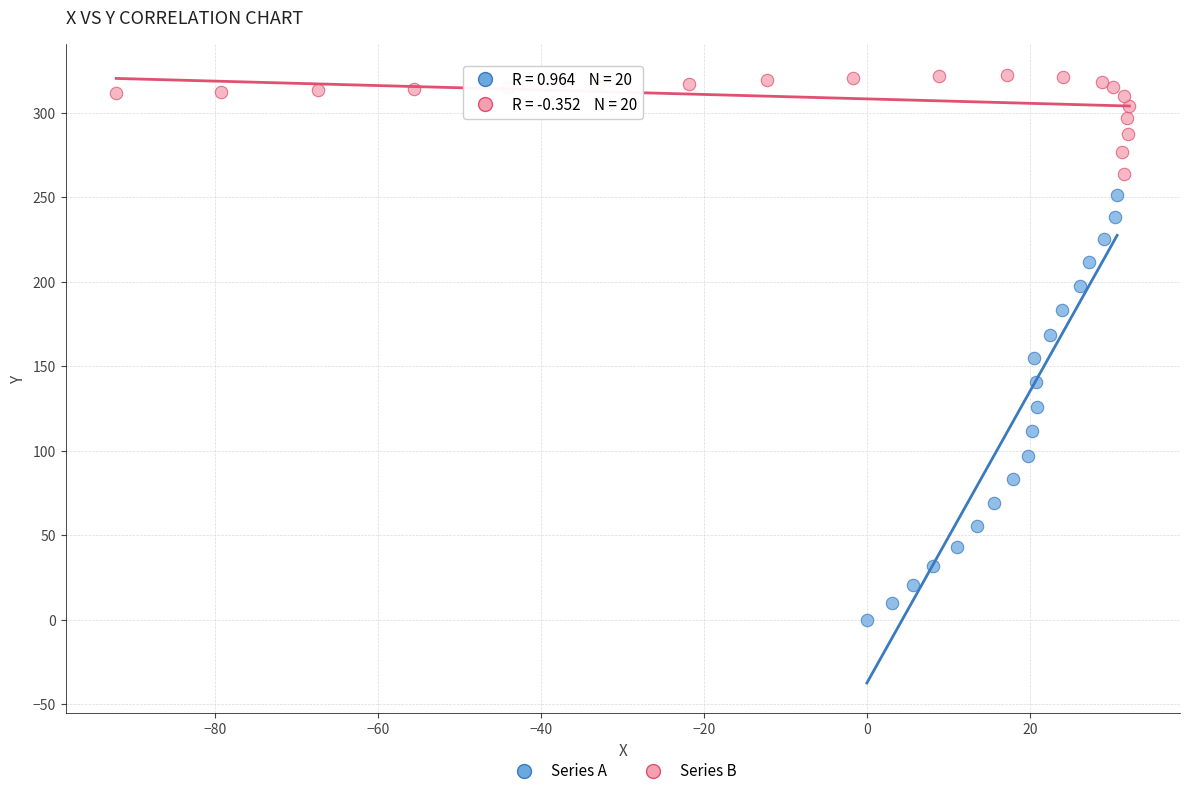

Which series reaches the minimum Y coordinate?

Series A